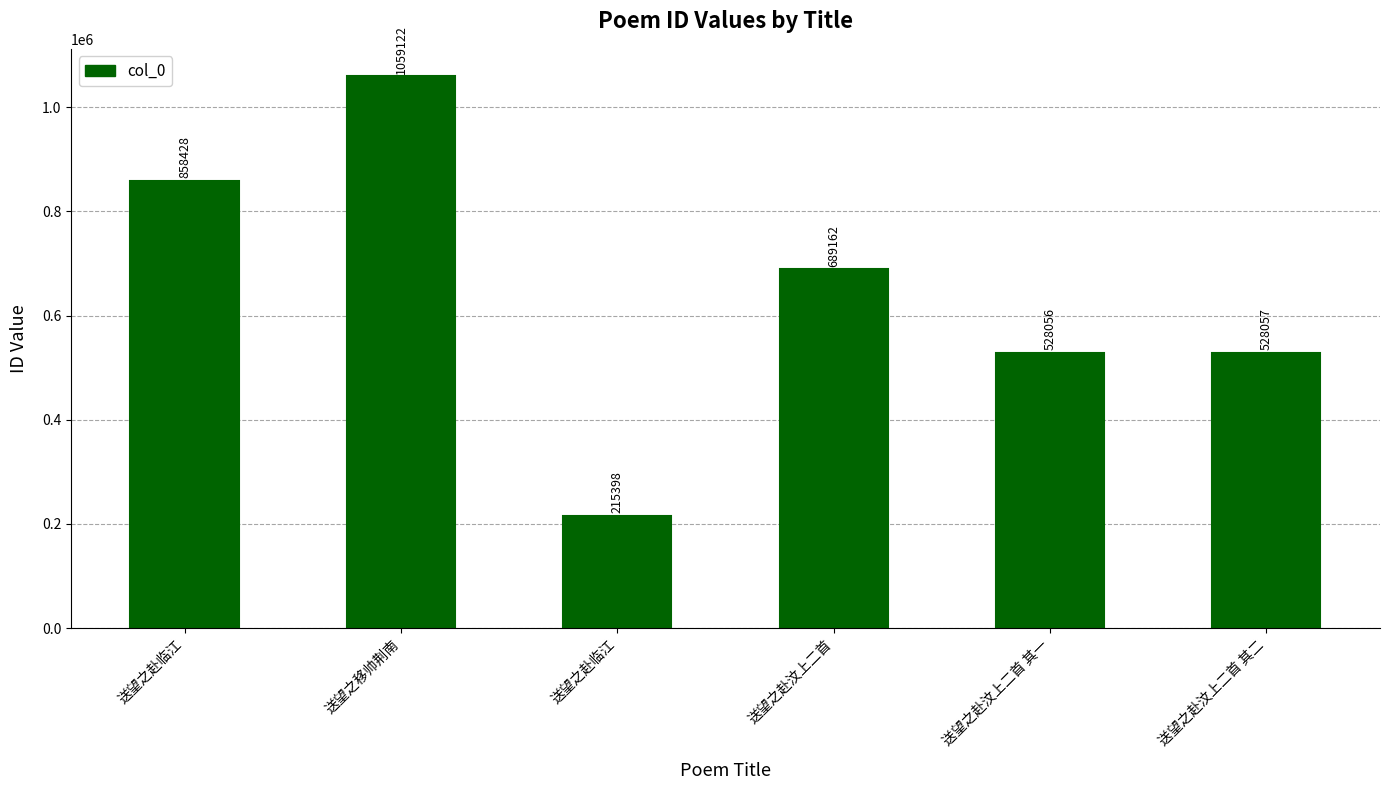

How many data points are less than 689162?

3